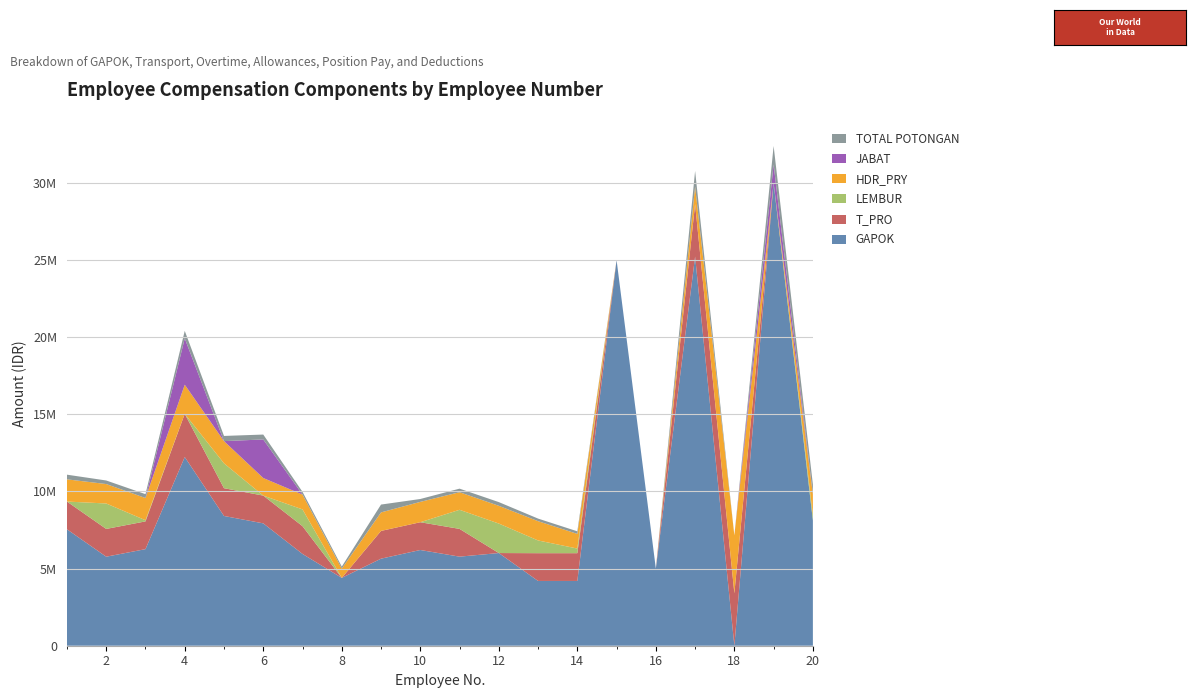

Reading right to left, transcribe all the data shown in this chart.

GAPOK: 20=8125000	19=30000000	18=0	17=25231796	16=5000000	15=25000000	14=4200000	13=4200000	12=6008725	11=5775134	10=6206439	9=5643863	8=4398468	7=5950828	6=7933555	5=8412598	4=12234178	3=6261686	2=5772093	1=7547377
T_PRO: 20=0	19=0	18=3400000	17=3400000	16=0	15=0	14=1800000	13=1800000	12=0	11=1800000	10=1800000	9=1800000	8=0	7=1800000	6=1800000	5=1800000	4=2800000	3=1800000	2=1800000	1=1800000
LEMBUR: 20=337500	19=0	18=0	17=0	16=0	15=0	14=300000	13=825000	12=1912500	11=1237500	10=0	9=0	8=0	7=1087500	6=0	5=1612500	4=0	3=75000	2=1650000	1=0
HDR_PRY: 20=1350000	19=0	18=3750000	17=1140000	16=0	15=0	14=950000	13=1250000	12=1150000	11=1140000	10=1320000	9=1200000	8=600000	7=960000	6=1140000	5=1440000	4=1890000	3=1440000	2=1260000	1=1440000
JABAT: 20=0	19=1200000	18=0	17=0	16=0	15=0	14=0	13=0	12=0	11=0	10=0	9=0	8=0	7=0	6=2500000	5=0	4=3000000	3=0	2=0	1=0
TOTAL POTONGAN: 20=650000	19=1200000	18=0	17=1009269	16=0	15=0	14=168000	13=168000	12=240348	11=231004	10=186192	9=507947	8=131953	7=178524	6=317341	5=336501	4=489365	3=250465	2=230881	1=301893